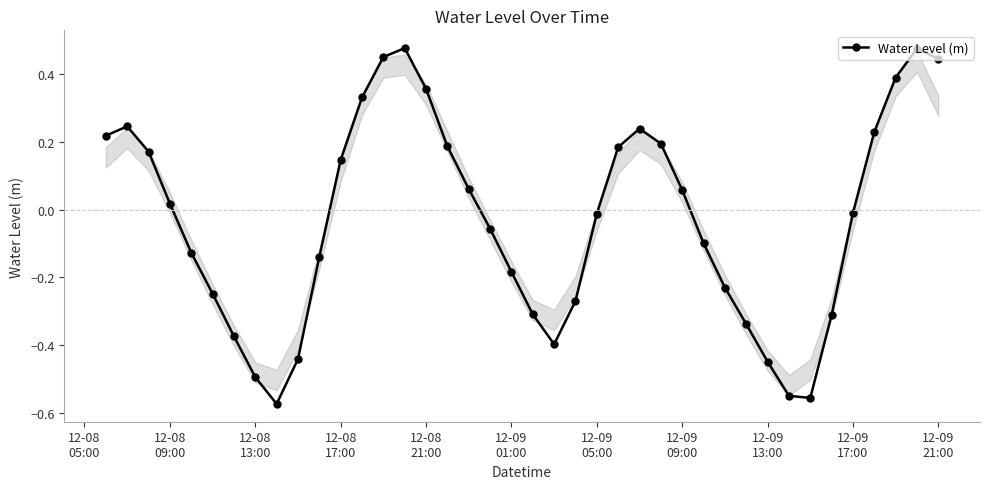

Does the chart display data point markers on the line(s)?

Yes